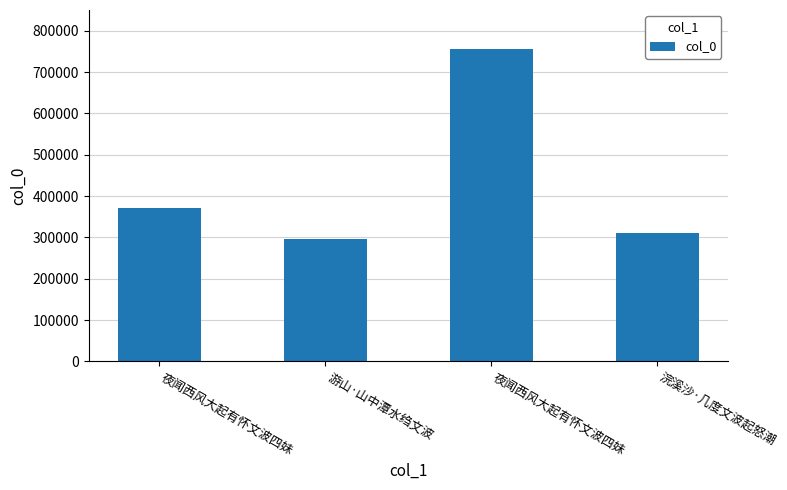

How many values are below 371050?

2